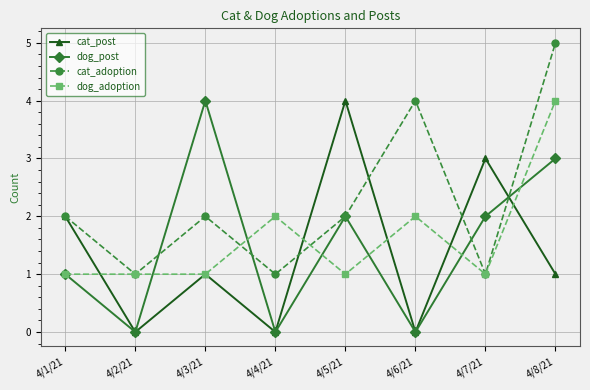

What is the sum of the cat_post values at 4/7/21 and 4/8/21?

4